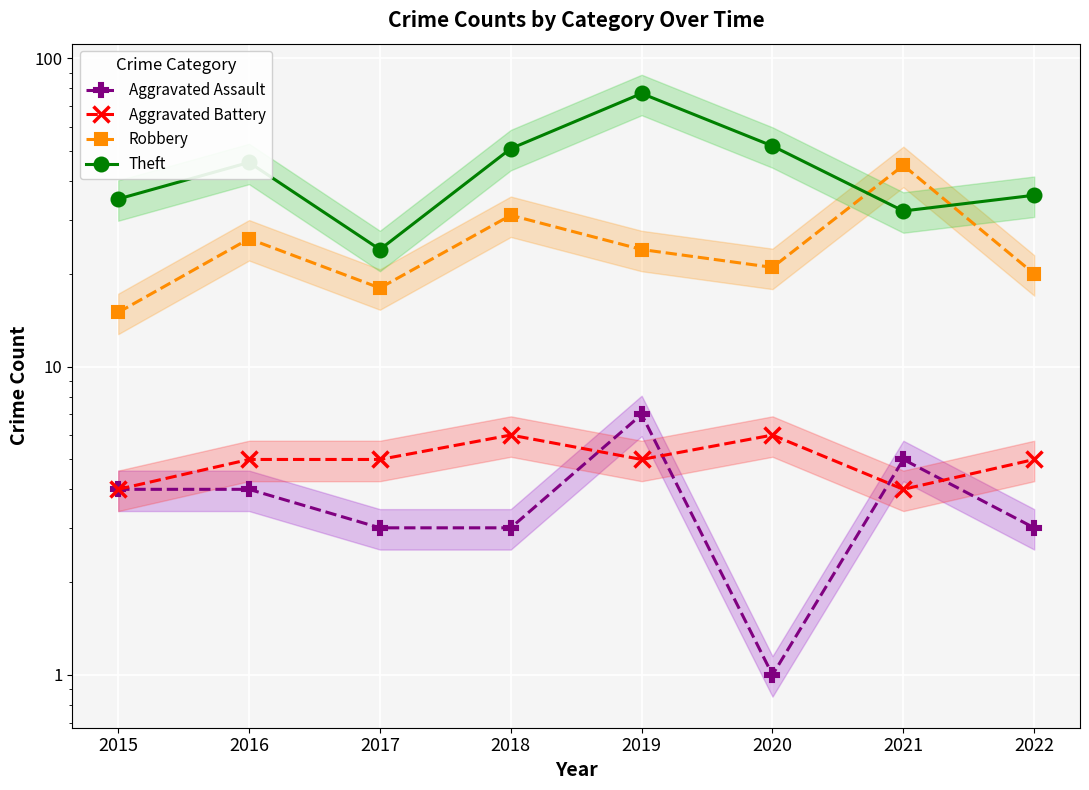

At how many categories does at least one series exceed 5?

8